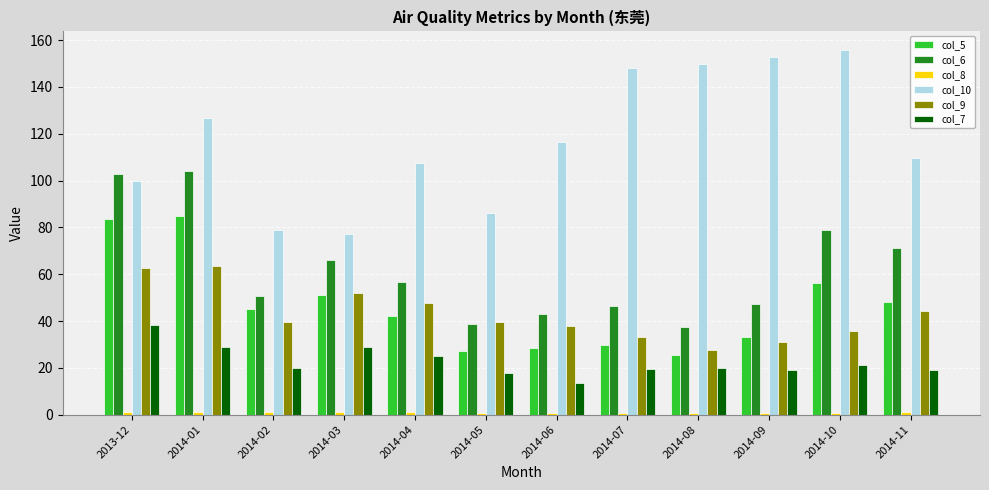

What is the label of the 12th bar from the right?

2013-12